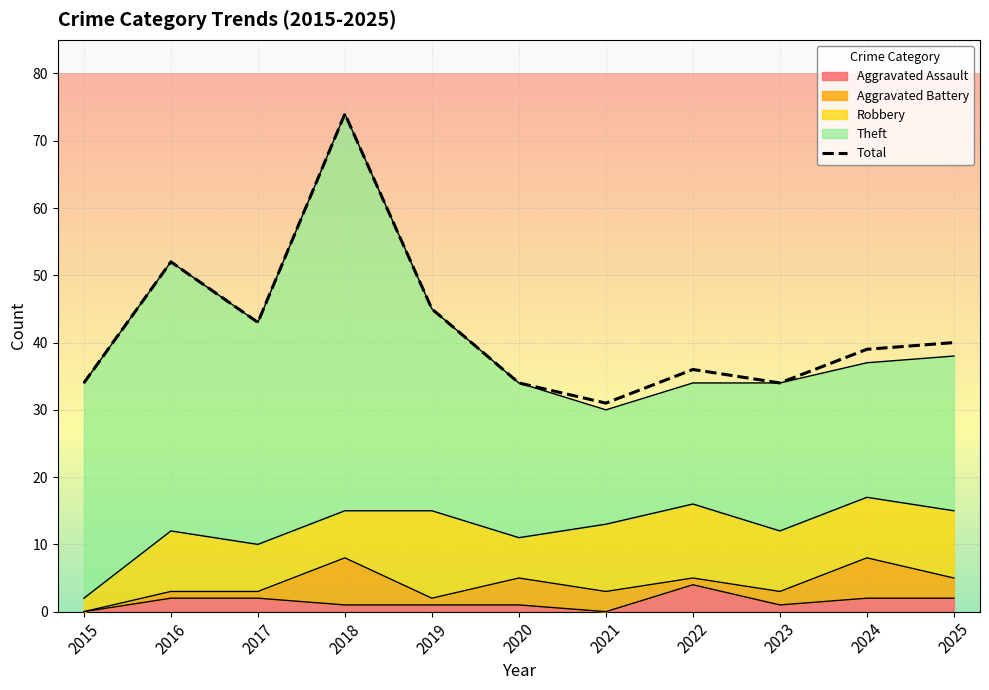

List the labels in order of value, smallest first.

2021, 2015, 2020, 2023, 2022, 2024, 2025, 2017, 2019, 2016, 2018